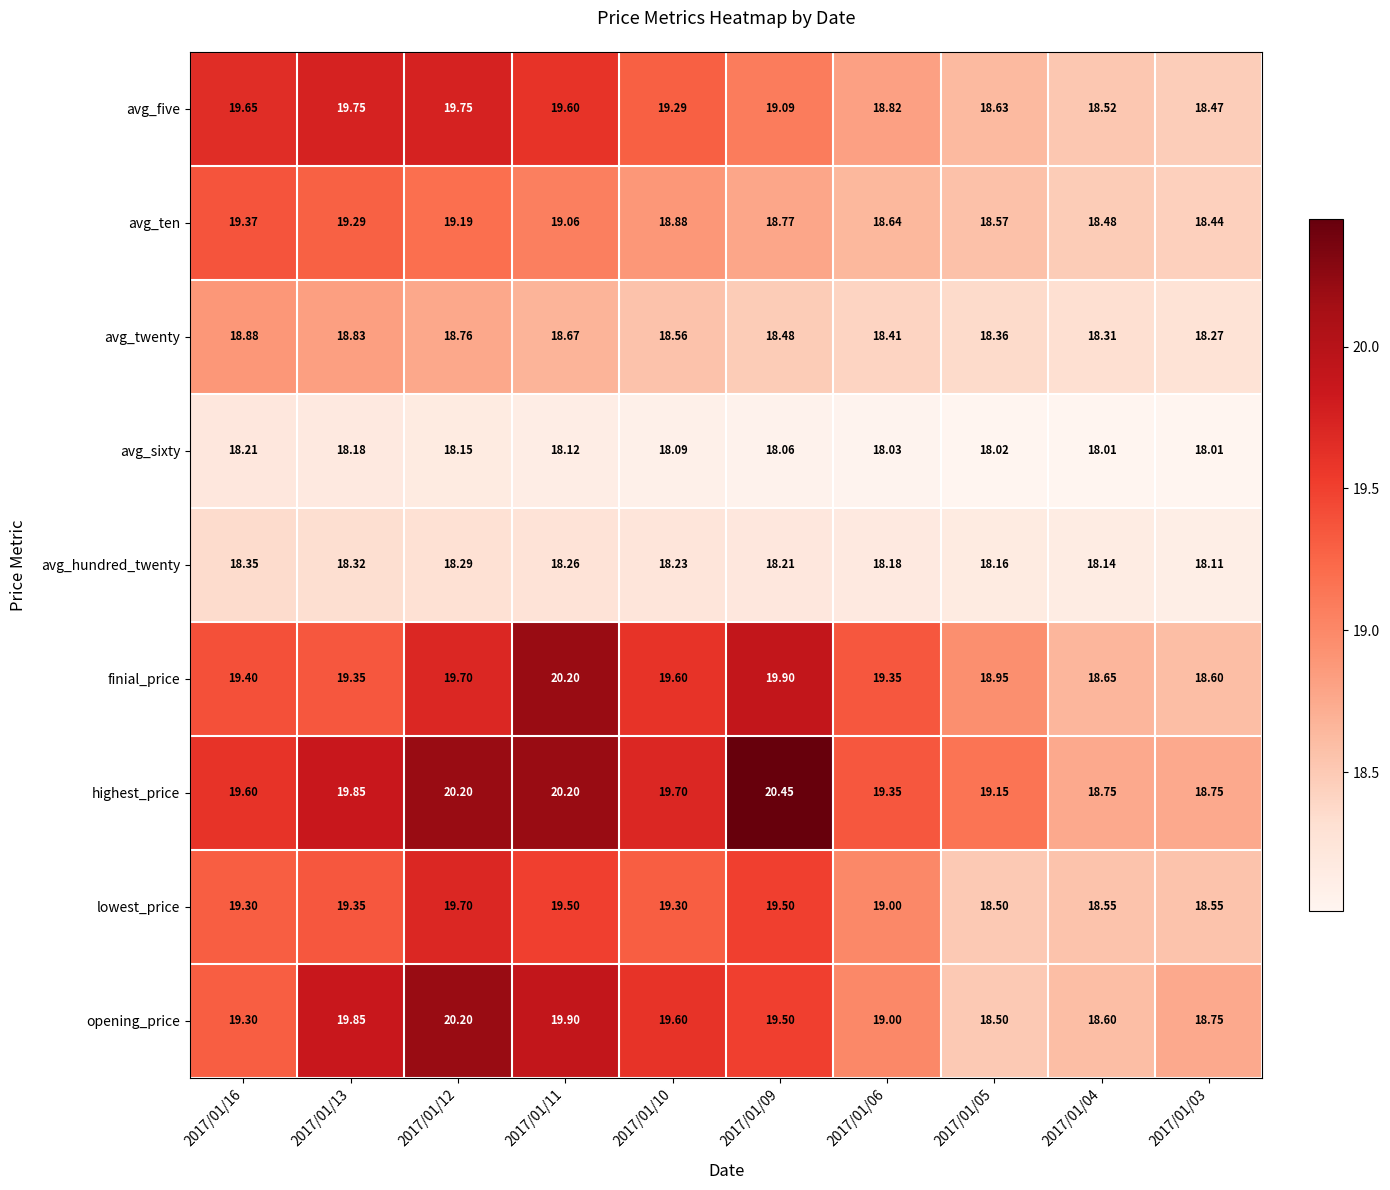

Is the value of avg_ten at 2017/01/06 greater than the value of lowest_price at 2017/01/11?

No